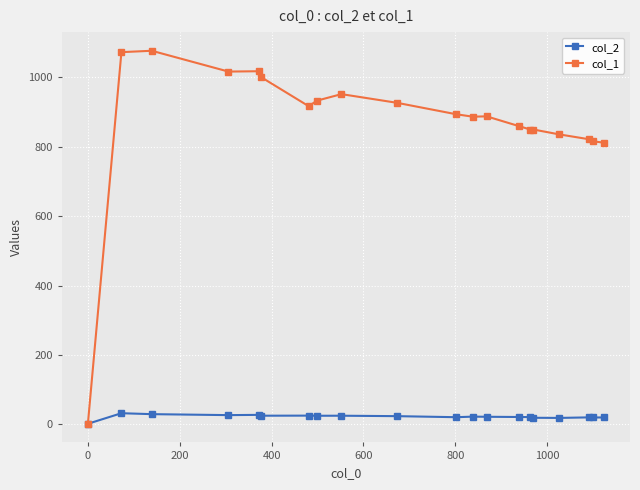

List the series in order of their overall mean, lowest first.

col_2, col_1